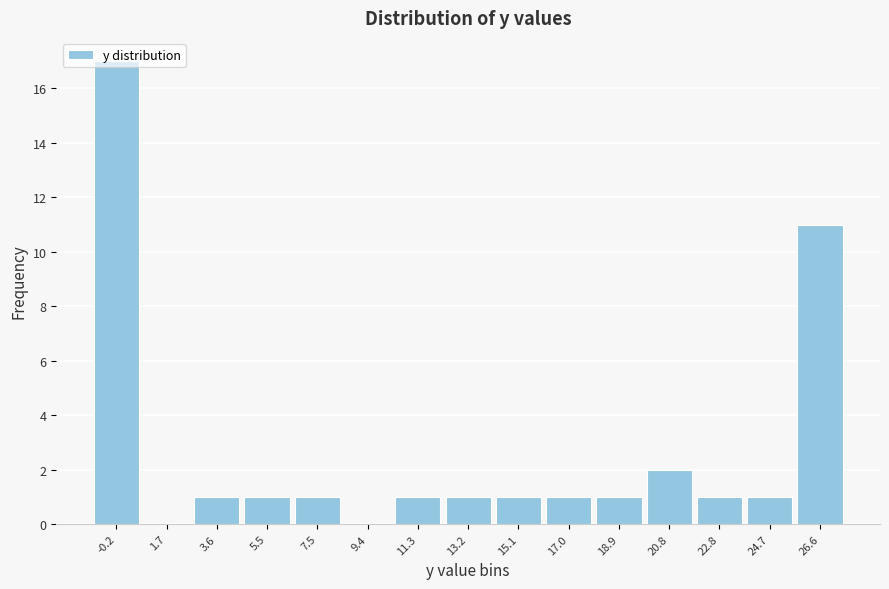

The chart shows a value of 1 at 7.5. True or false?

True